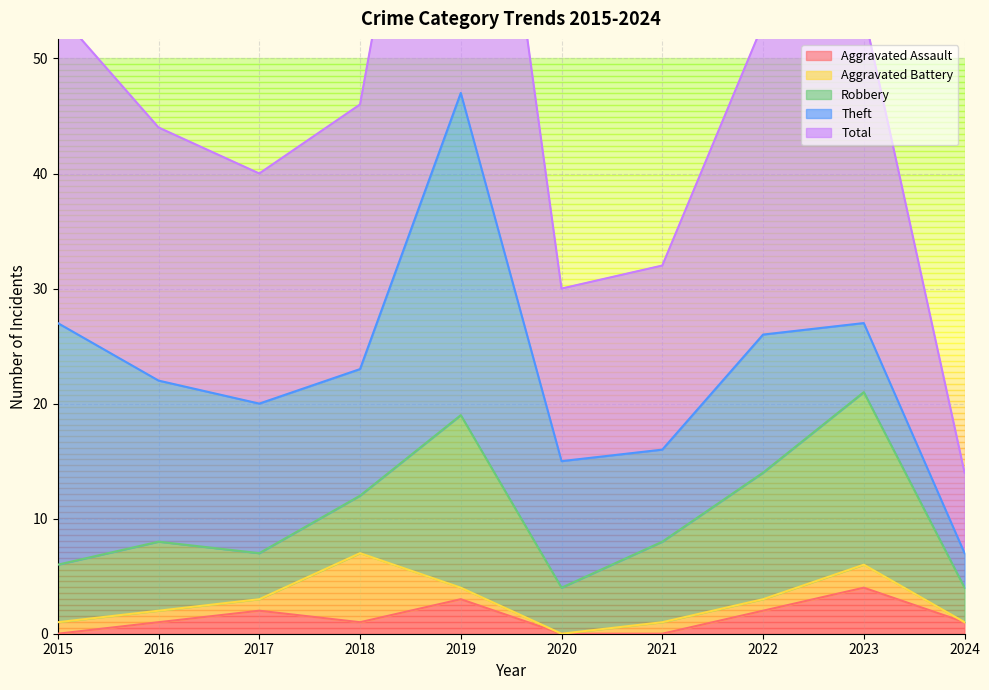

Which series has the largest range (max minus min)?

Total